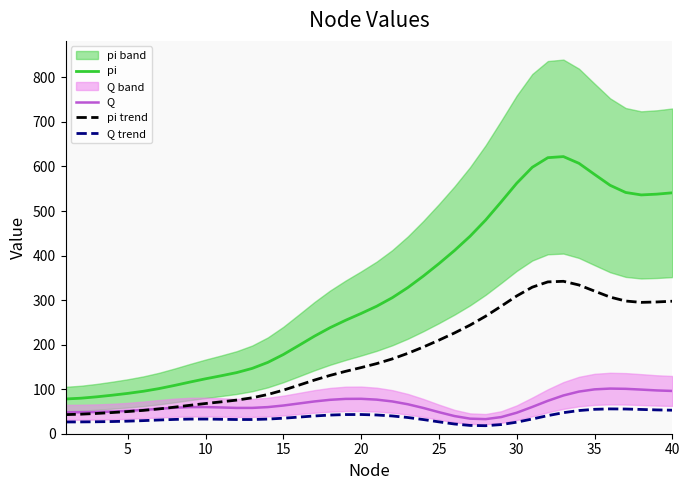

The value of pi at 5 is 90.5. True or false?

True